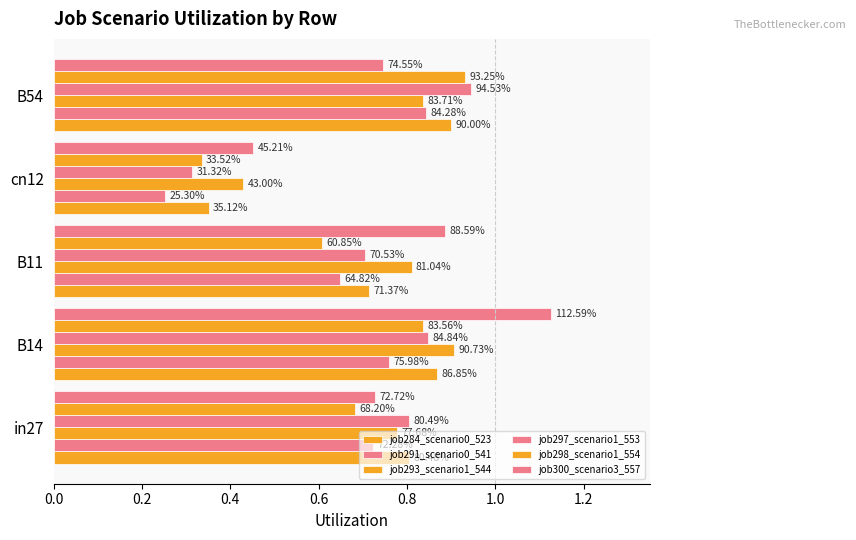

Does the chart contain any negative values?

No